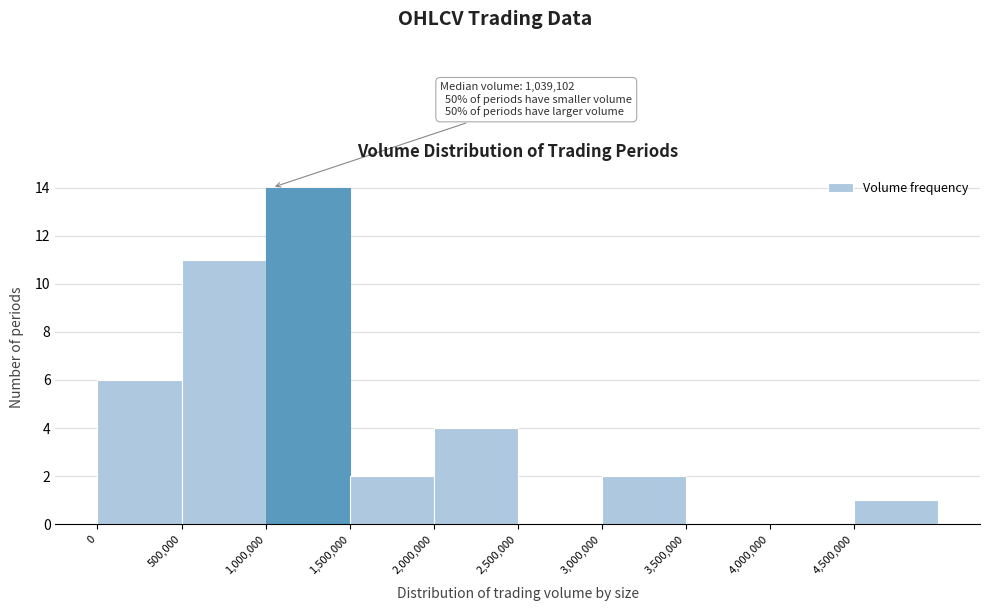

Over which range of the x-axis is the bar tallest?

1000000 to 1500000